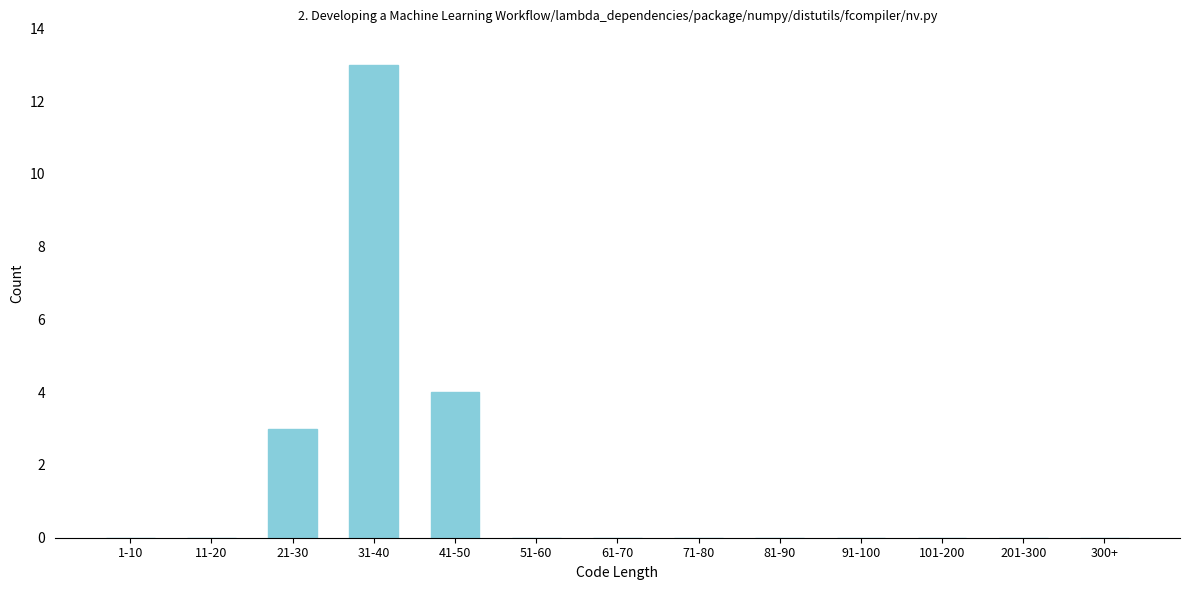

Reading right to left, extract all data points from this chart.

300+=0	201-300=0	101-200=0	91-100=0	81-90=0	71-80=0	61-70=0	51-60=0	41-50=4	31-40=13	21-30=3	11-20=0	1-10=0